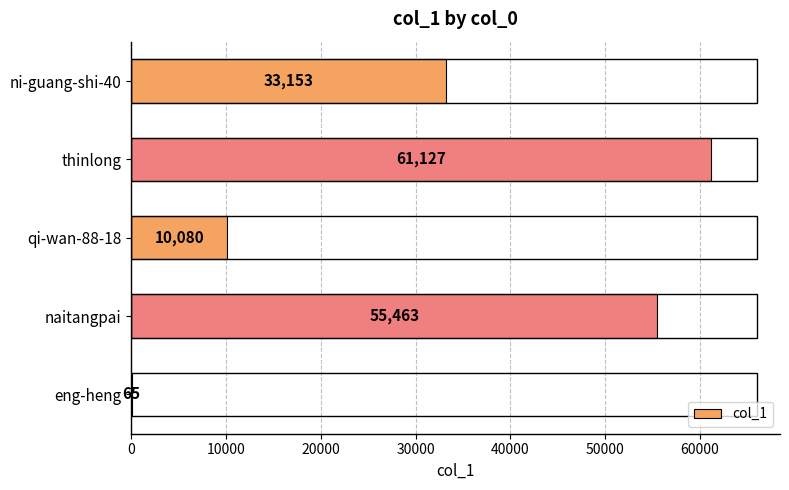

Reading bottom to top, list all the values displayed in this chart.

eng-heng=65	naitangpai=55463	qi-wan-88-18=10080	thinlong=61127	ni-guang-shi-40=33153